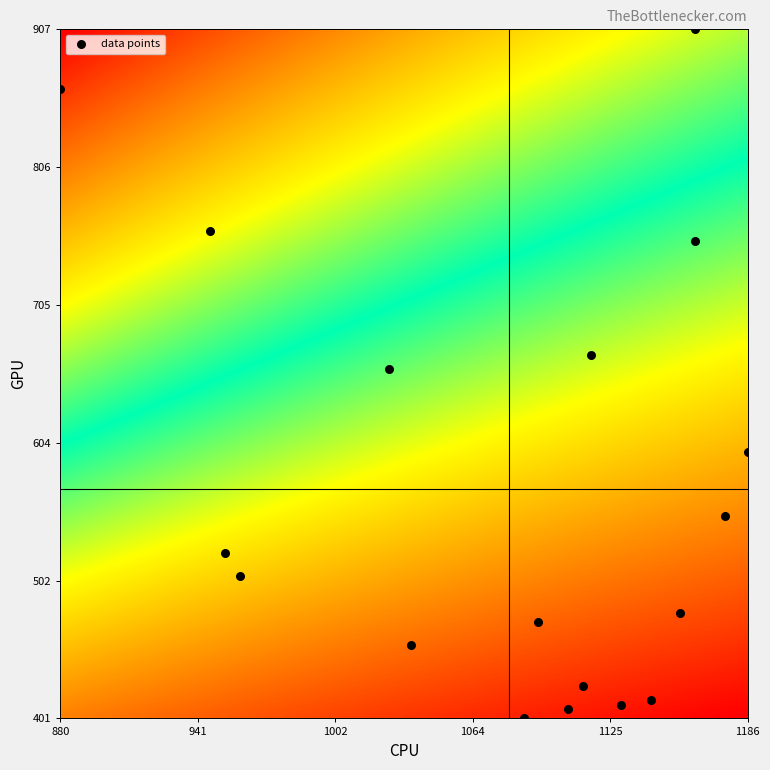

What is the range of X values (max minus min)?

306.7